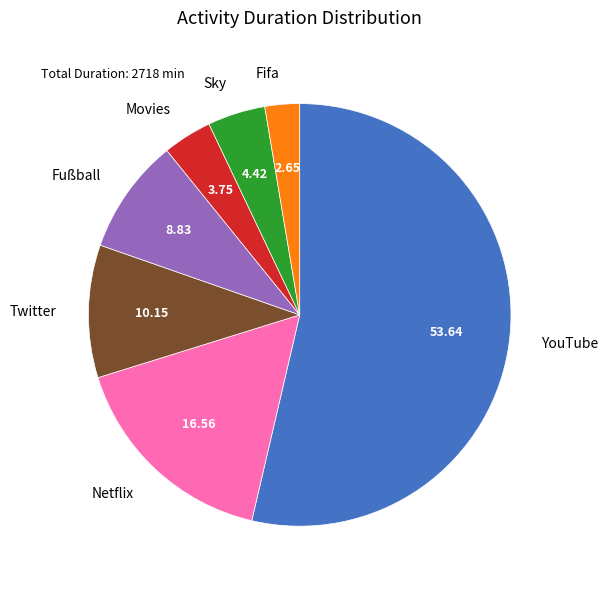

How many slices are in this pie chart?

7